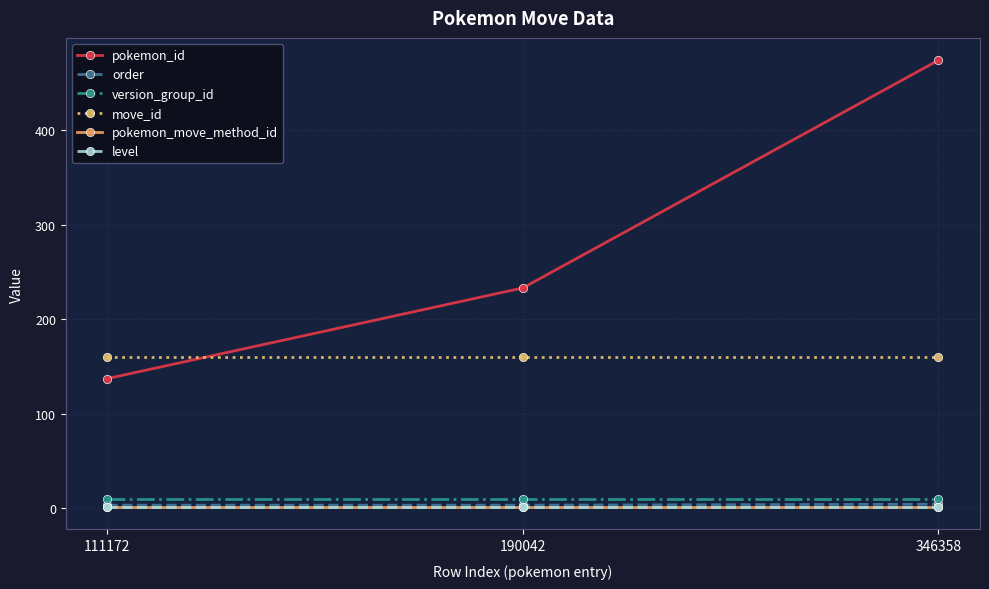

At which label does order reach its peak?

346358